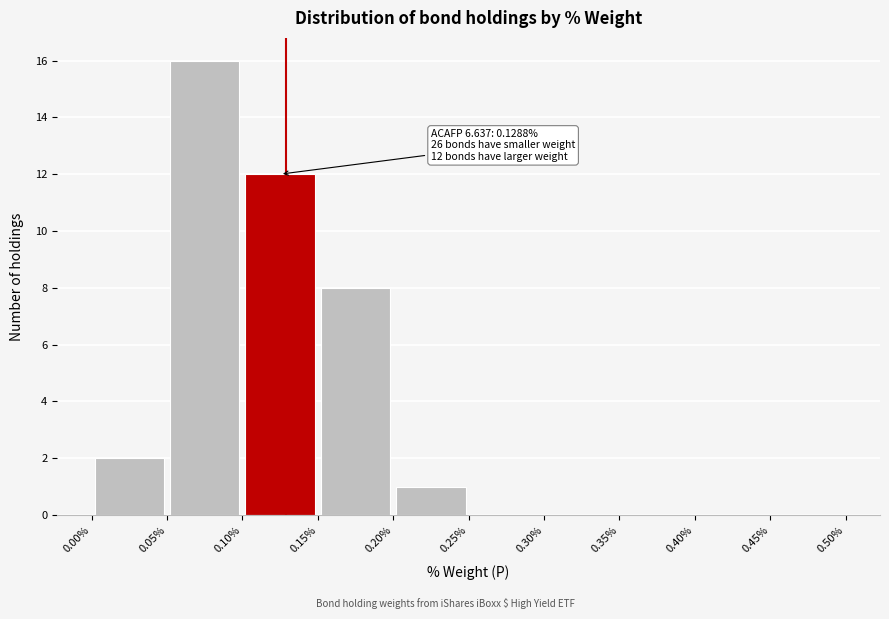

Which range on the x-axis has the tallest bar?

0.05% to 0.10%